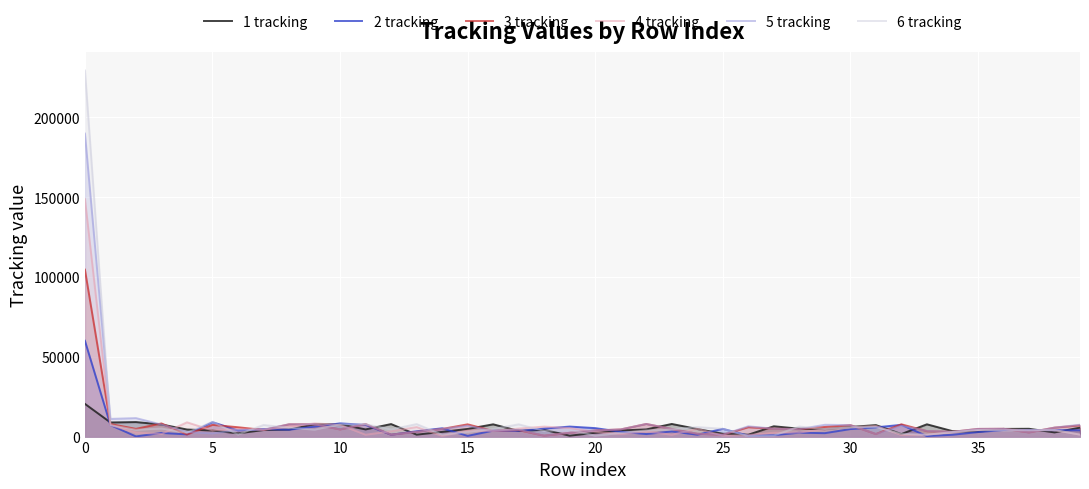

Which series has the widest spread of values?

6 tracking